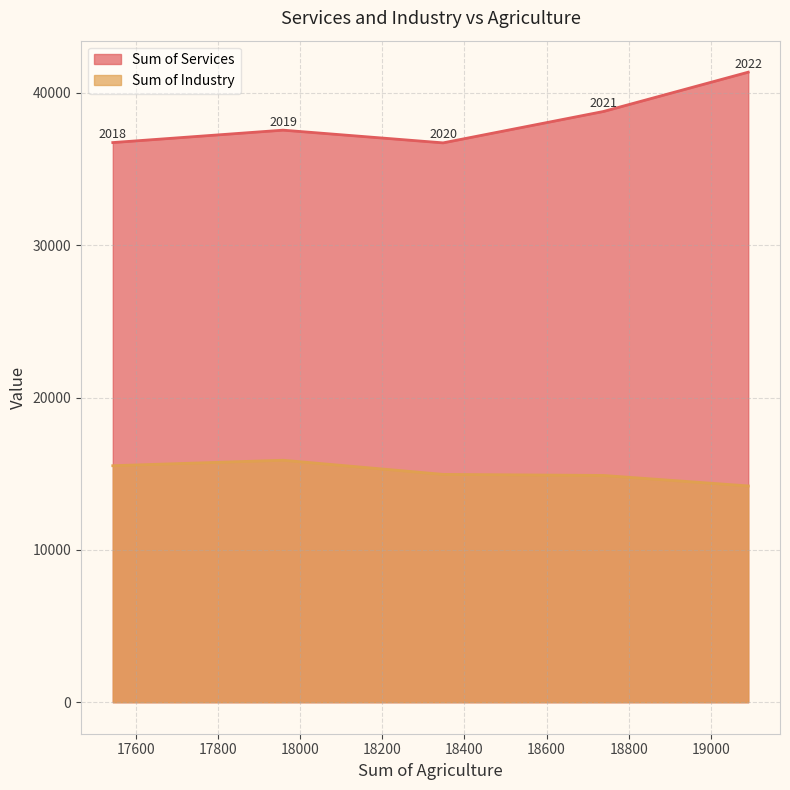

Is the value of Sum of Industry at 2019 greater than the value of Sum of Services at 2022?

No